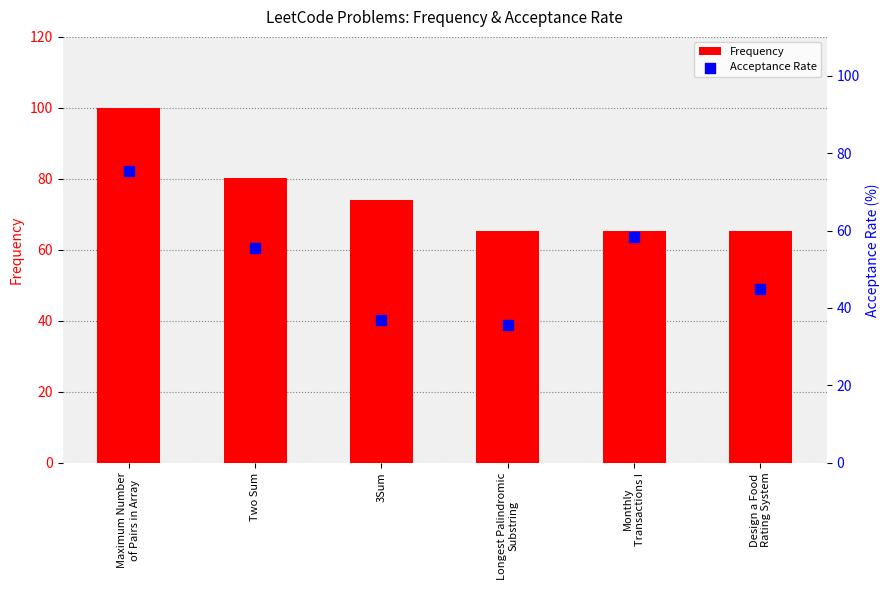

Is the value of Frequency at Longest Palindromic
Substring greater than the value of Acceptance Rate at Design a Food
Rating System?

Yes